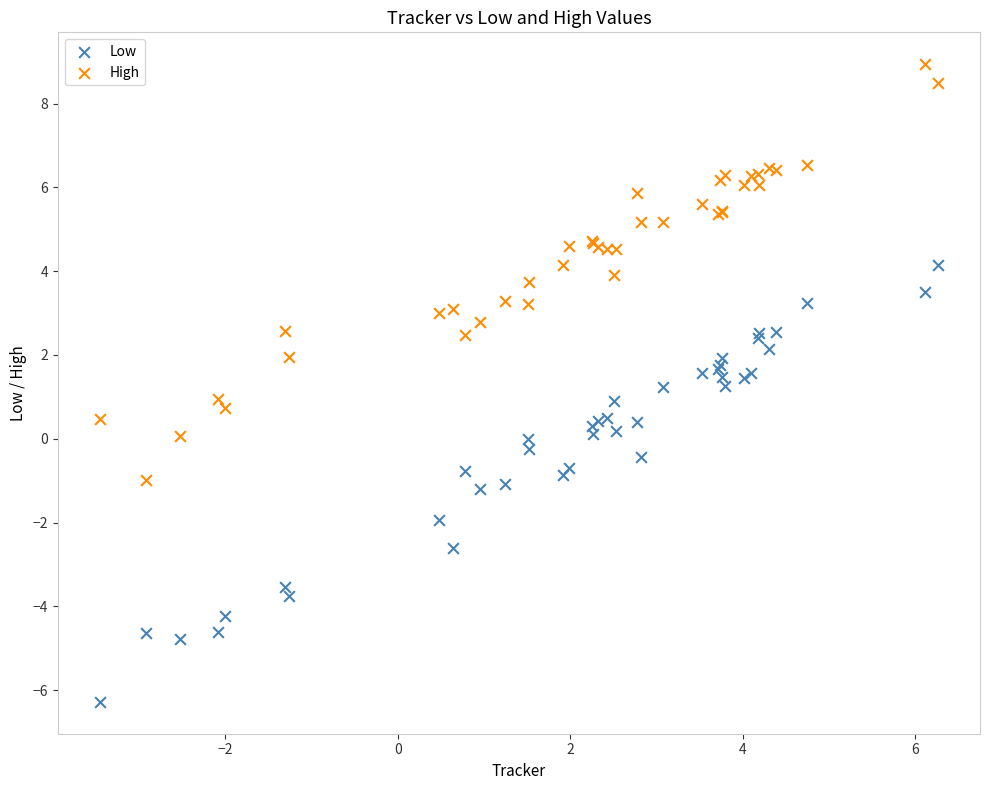

Which series reaches the maximum Y coordinate?

High